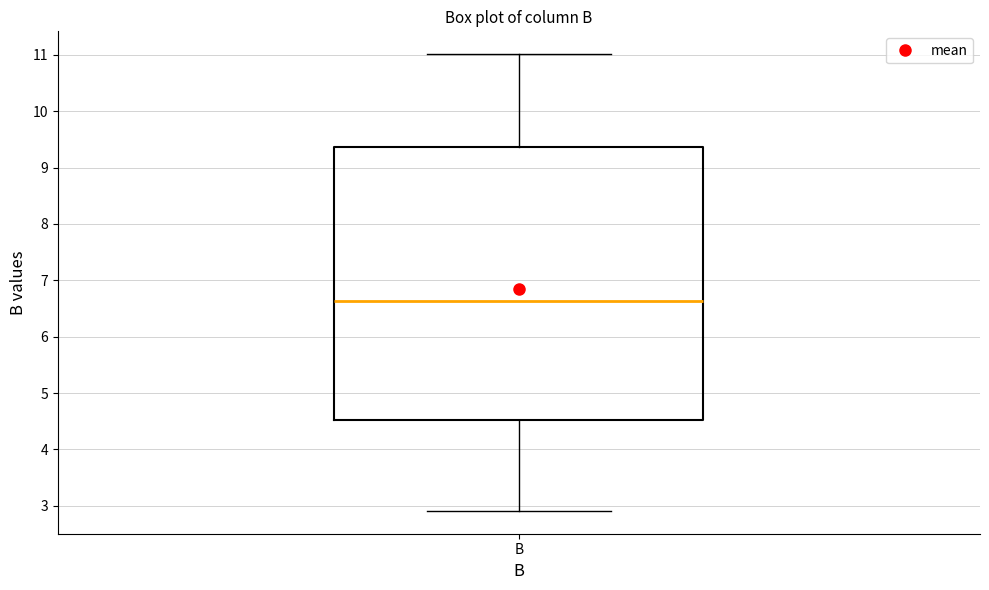

Where does the lower whisker of the box for B end on the y-axis? The values are not printed on the chart, so give them approximately, as read against the axis.

2.9